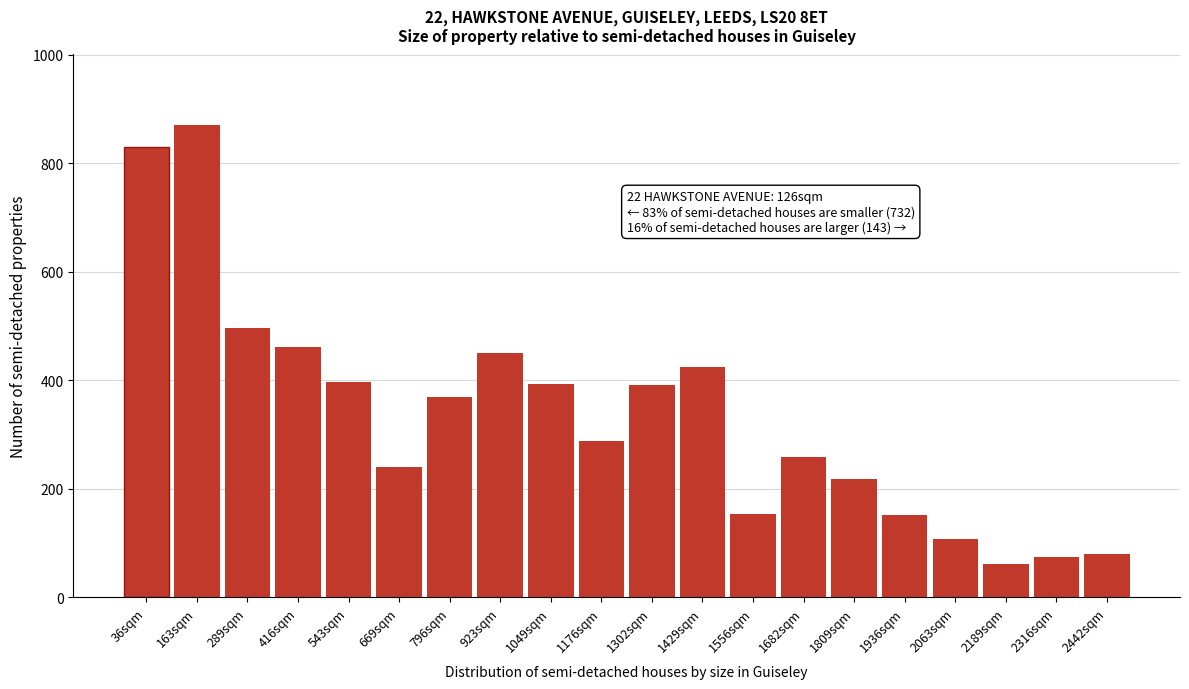

What is the label of the 5th bar from the left?

543sqm